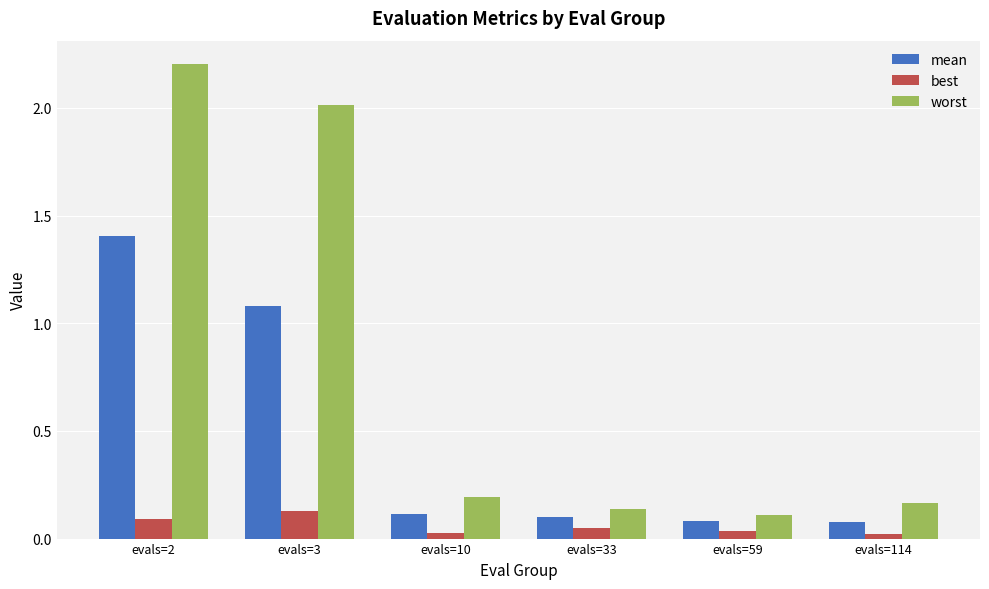

Is the value of best at evals=59 greater than the value of mean at evals=114?

No